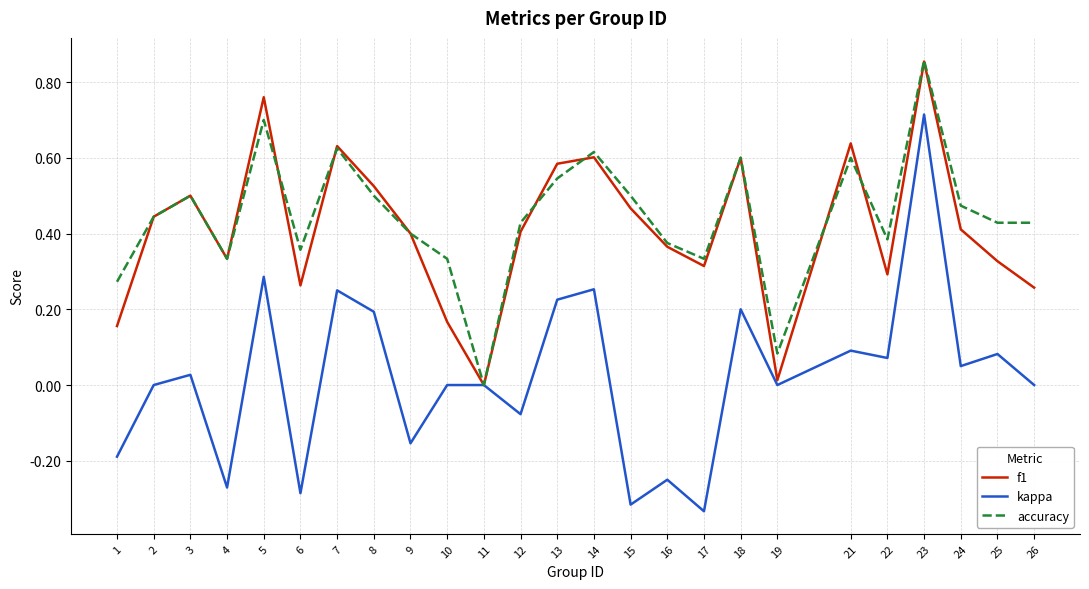

At which category is the sum across all series the highest?

23